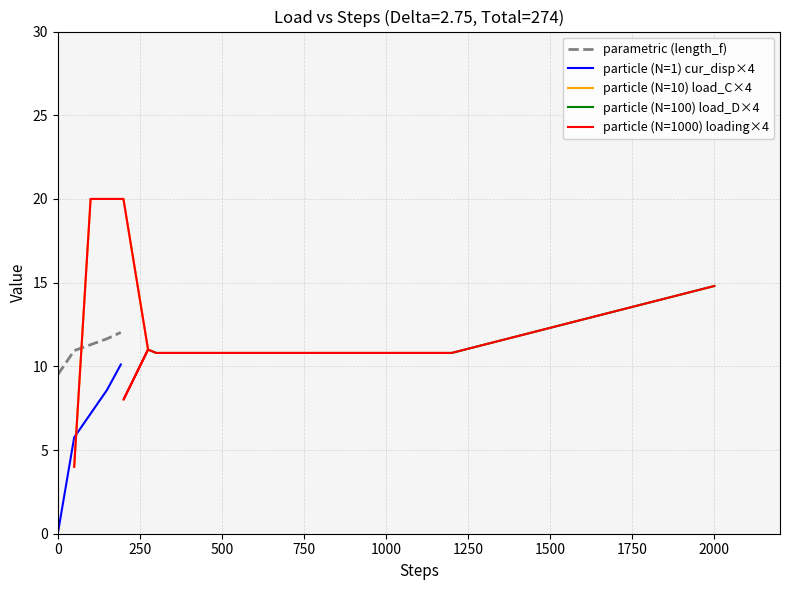

How many data points in Cur Disp are above 11?

3